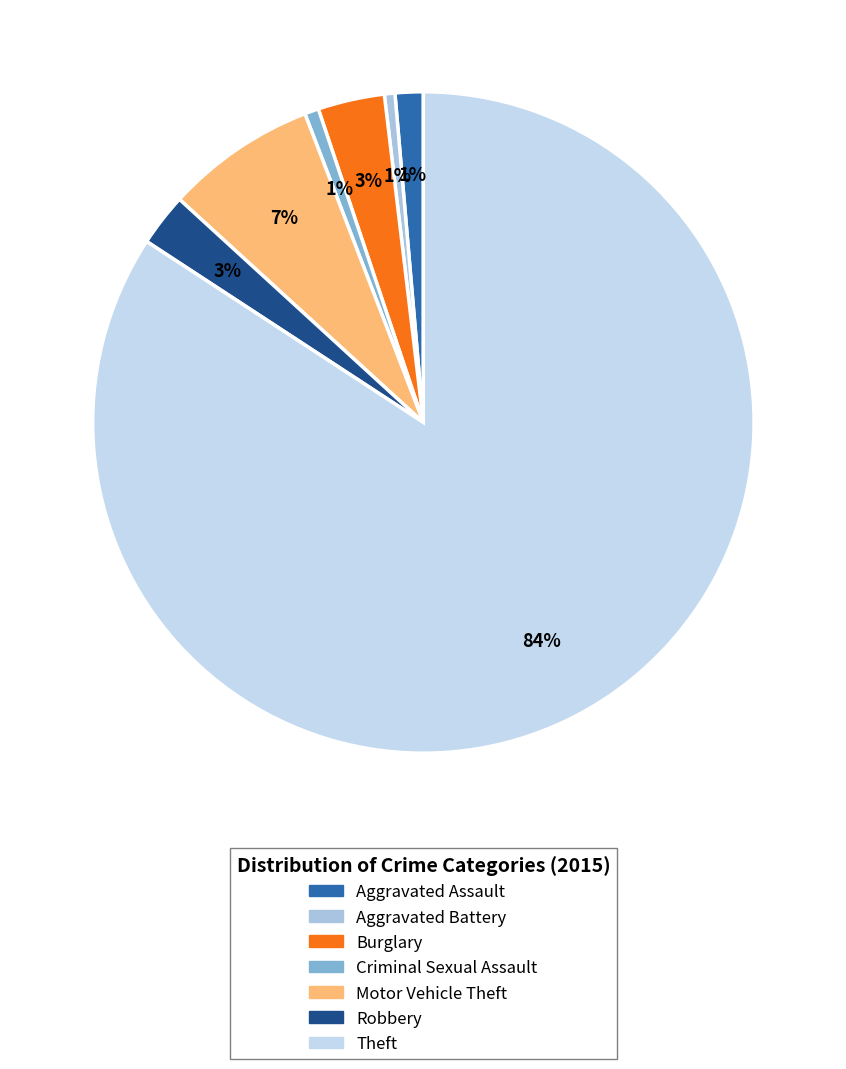

Is it true that Robbery is 17% of the pie?

False